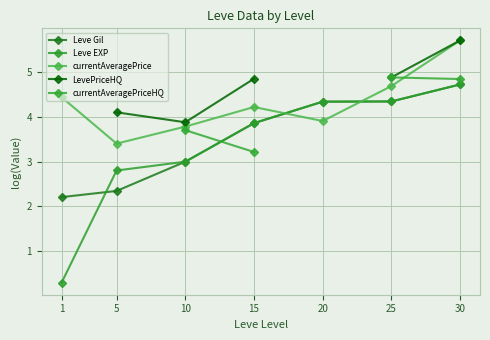

What is the difference between the currentAveragePrice values at 10 and 5?

0.4